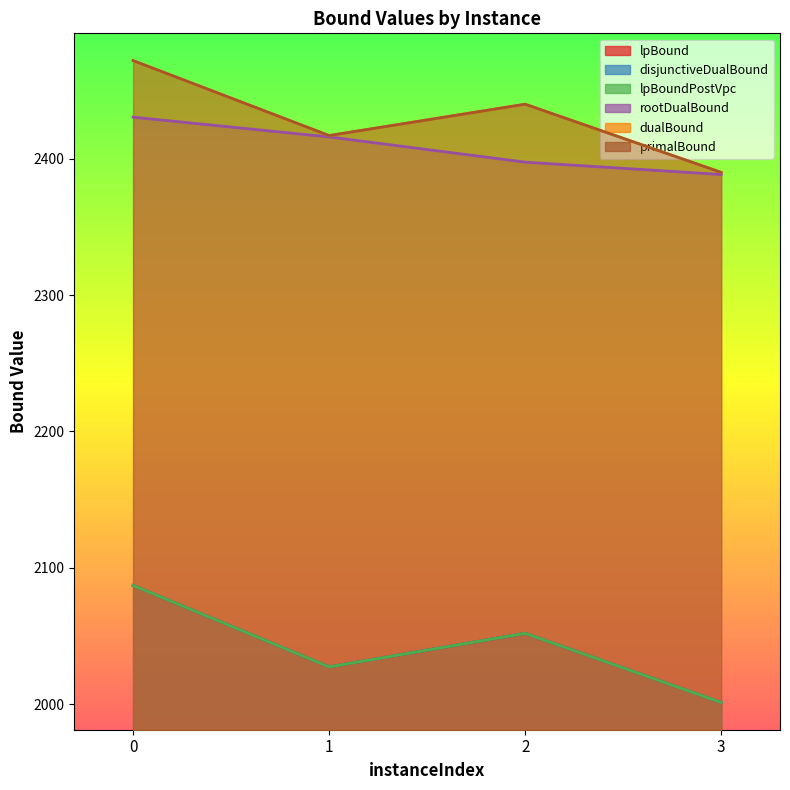

True or false: lpBound has more than 1 points higher than both neighbors.

False